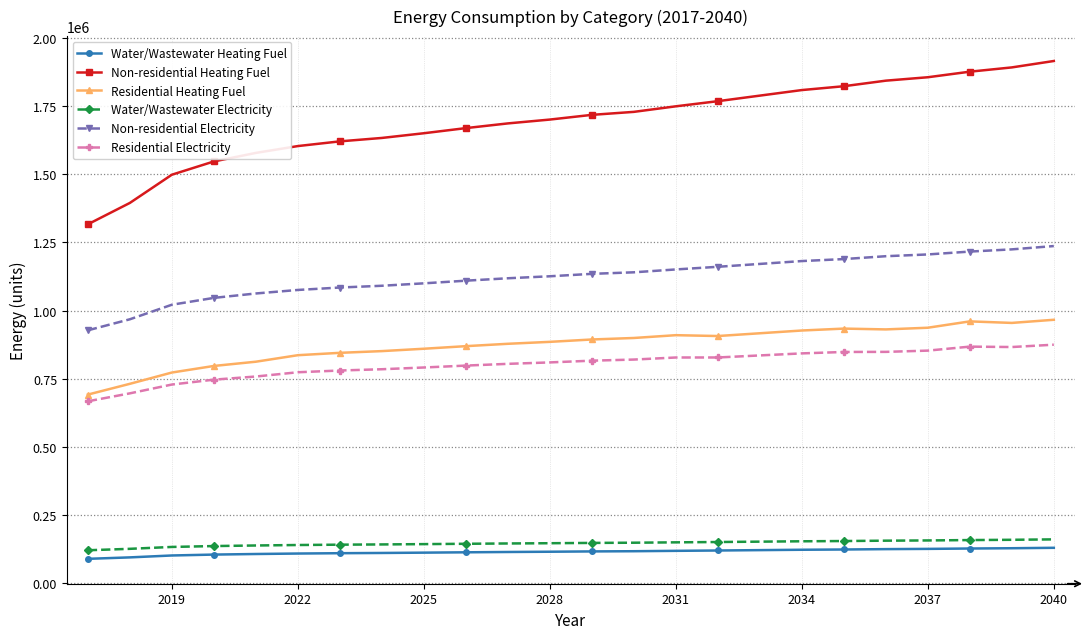

Which series has the largest range (max minus min)?

Non-residential Heating Fuel